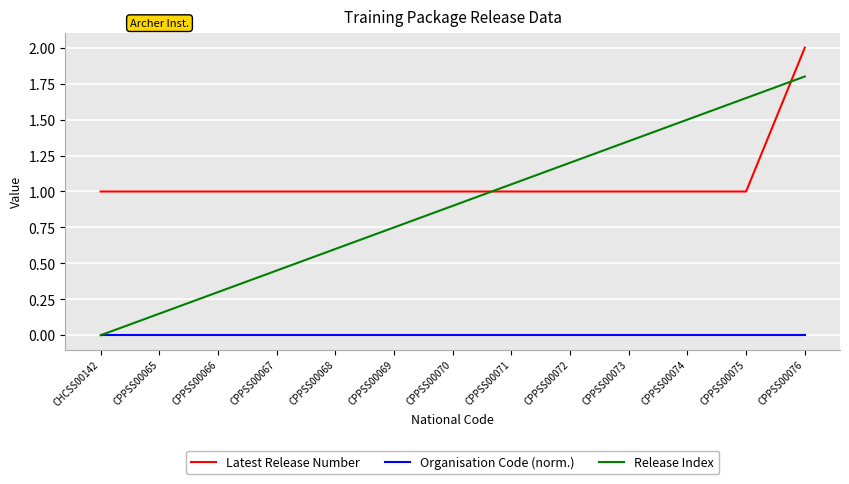

What is the spread (max minus min) of values at CPPSS00070?

1.0